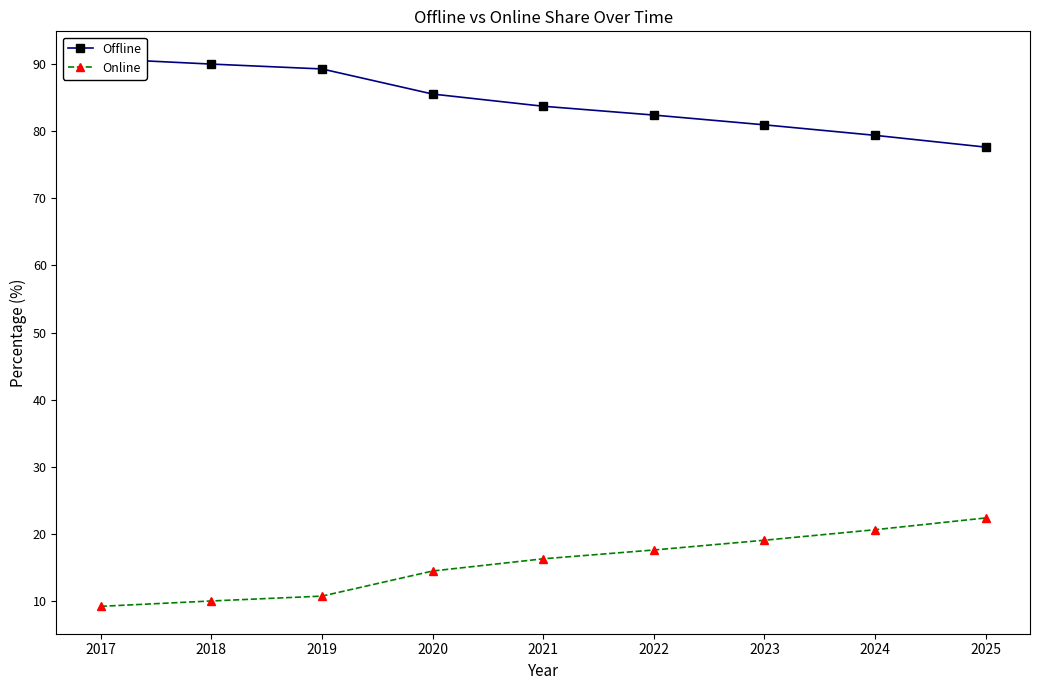

How many values in the Offline series exceed 83?

5